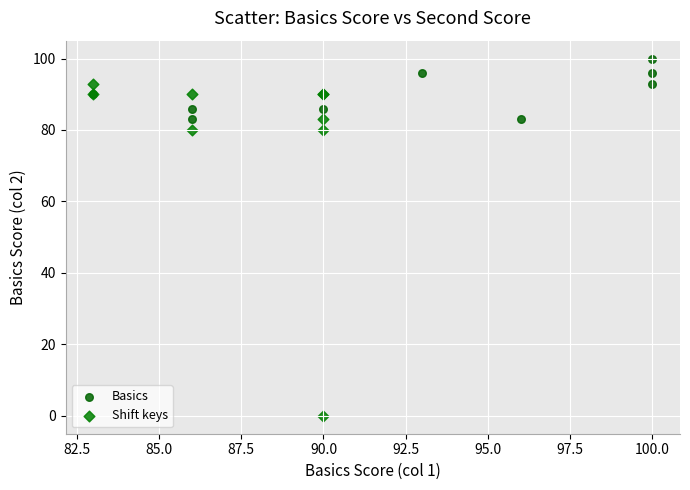

Which series contains the lowest Y value?

Shift keys